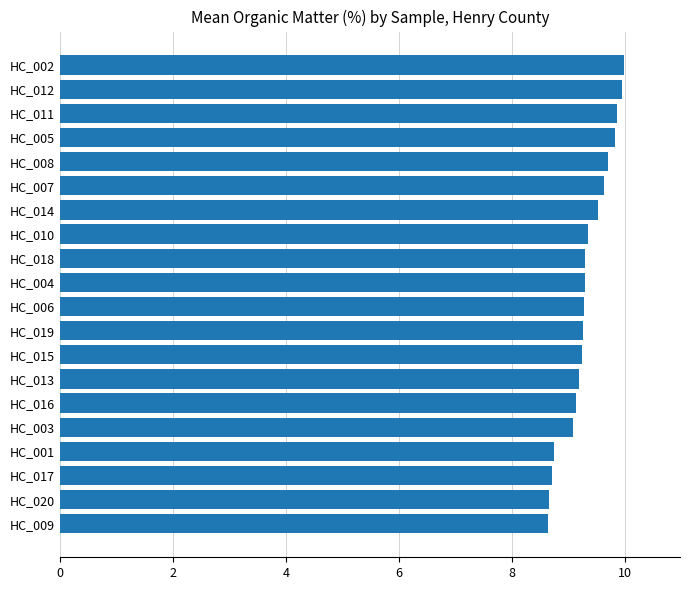

What is the sum of all values?

186.4